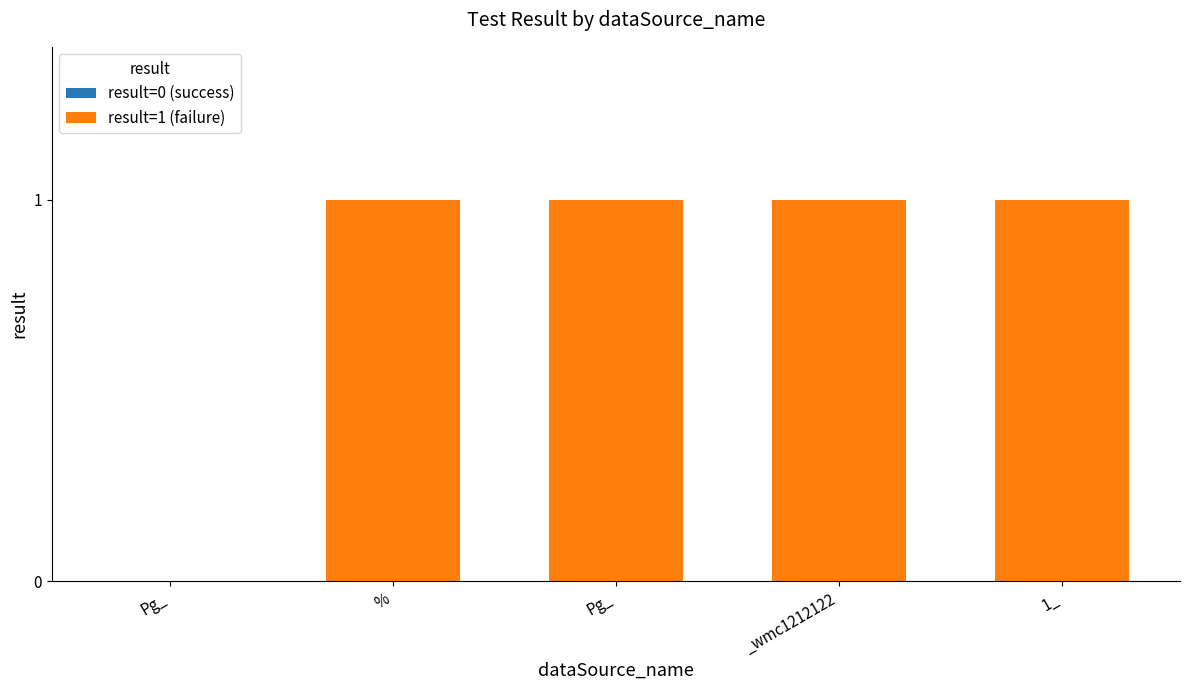

What is the difference between the values at Pg_ and Pg_?

1